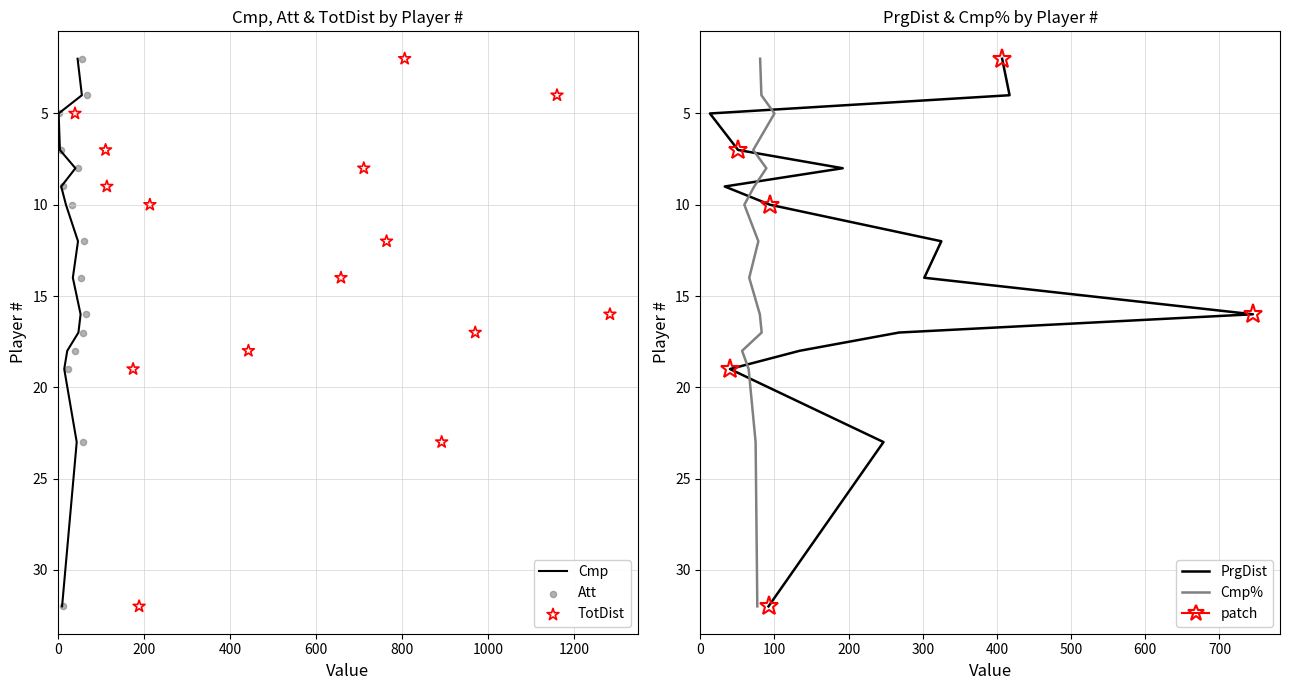

Is the value of TotDist at 200 greater than the value of Cmp at 200?

No